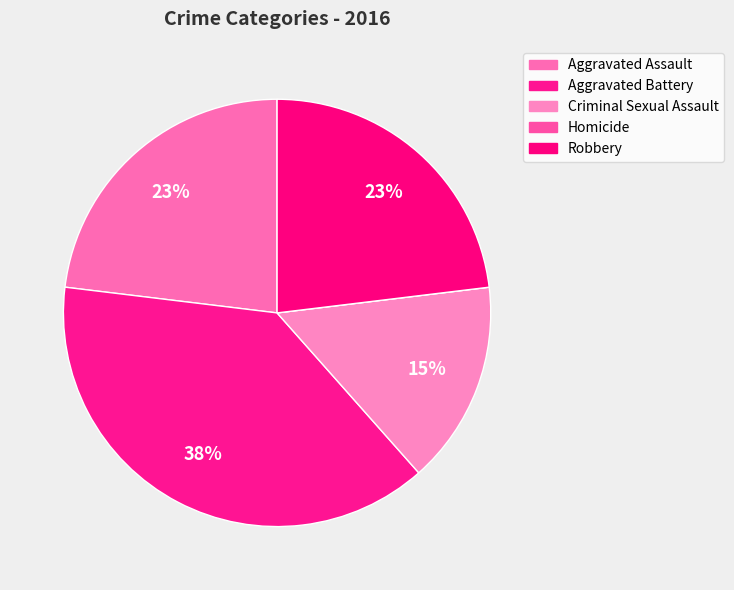

To the nearest percent, what portion does Robbery represent?

23%